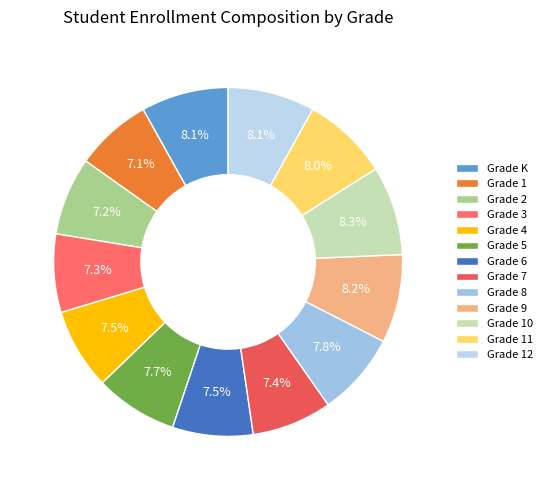

Which slice is the largest?

Grade 10